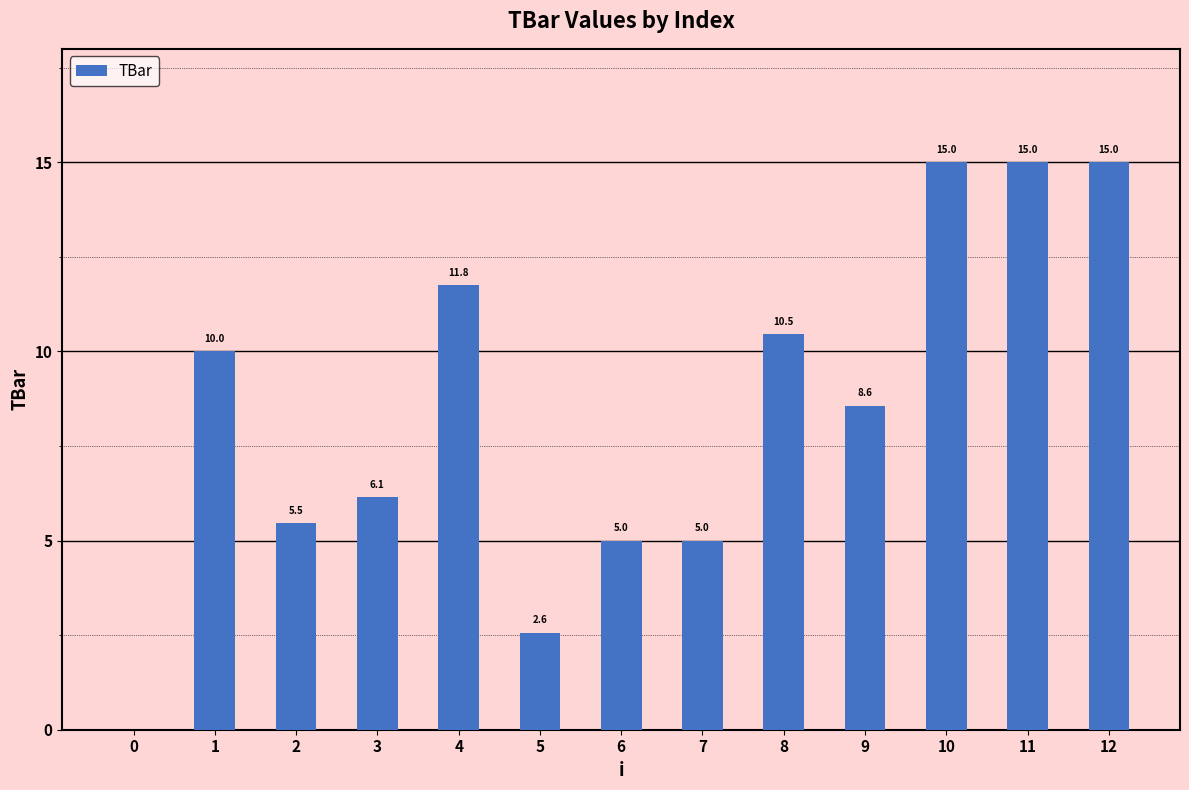

Does the chart contain stacked bars?

No